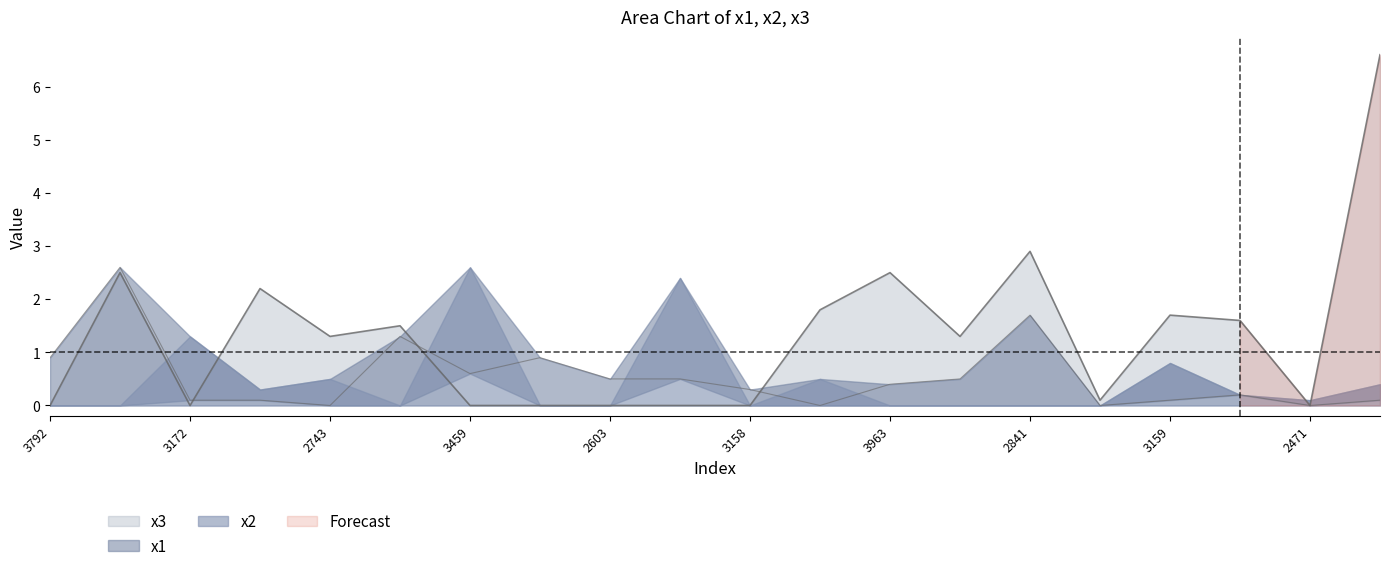

True or false: x3 has more than 1 points higher than both neighbors.

True